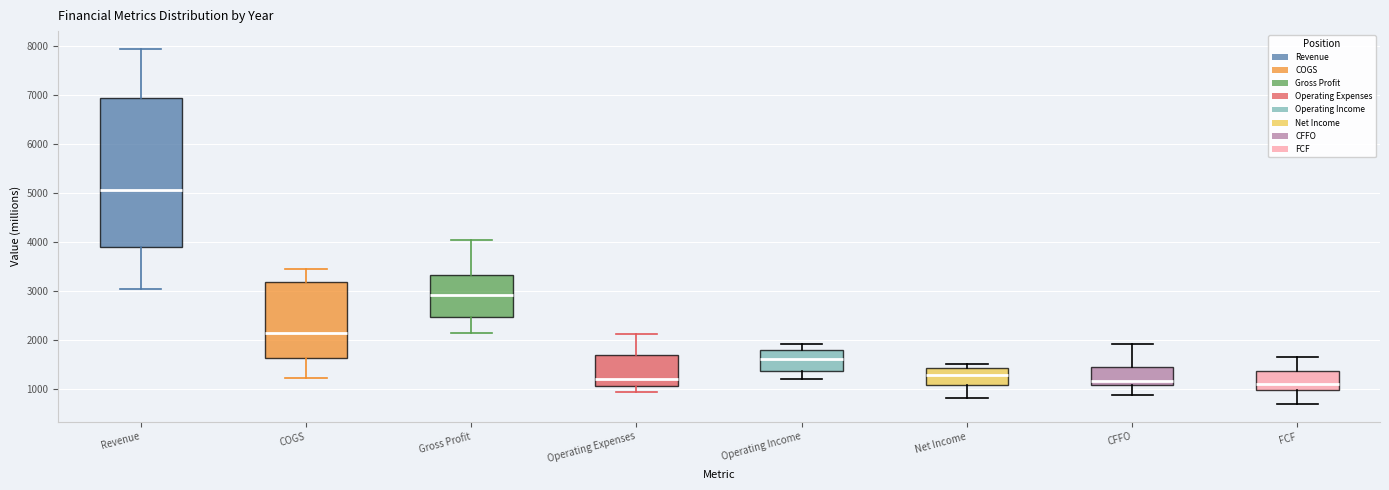

Reading left to right, read every box against the y-axis: the position of its median line, the range the box covers, and the ends of its whiskers. The values are not printed on the chart, so give them approximately, as read against the axis.

Revenue: median 5100, box 3900 to 6900, whiskers 3000 to 7900
COGS: median 2200, box 1600 to 3200, whiskers 1200 to 3400
Gross Profit: median 2900, box 2500 to 3300, whiskers 2100 to 4000
Operating Expenses: median 1200, box 1100 to 1700, whiskers 900 to 2100
Operating Income: median 1600, box 1400 to 1800, whiskers 1200 to 1900
Net Income: median 1300, box 1100 to 1400, whiskers 800 to 1500
CFFO: median 1200, box 1100 to 1500, whiskers 900 to 1900
FCF: median 1100, box 1000 to 1400, whiskers 700 to 1700